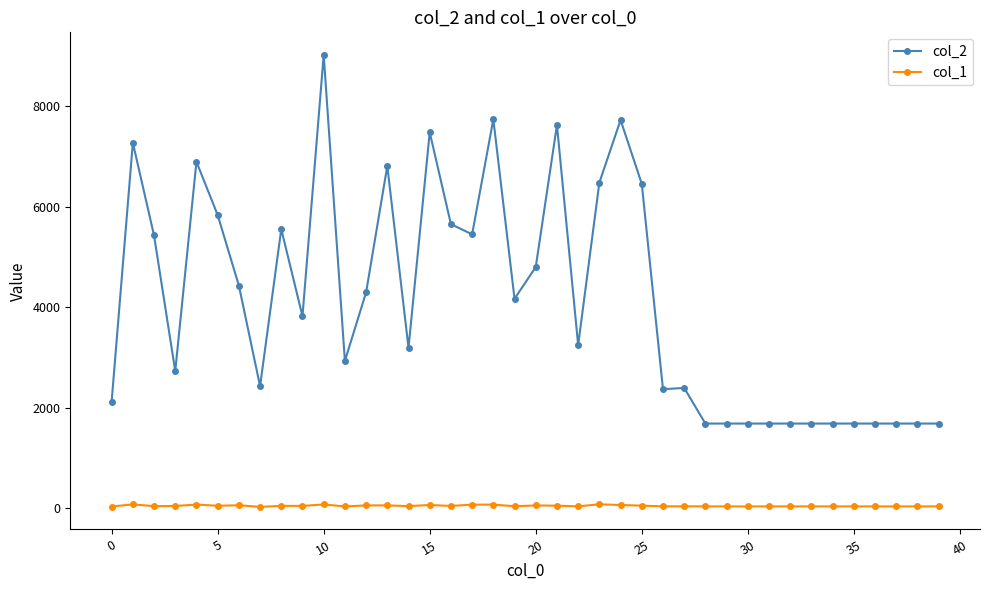

True or false: col_2 has more than 1 interior local peaks.

True